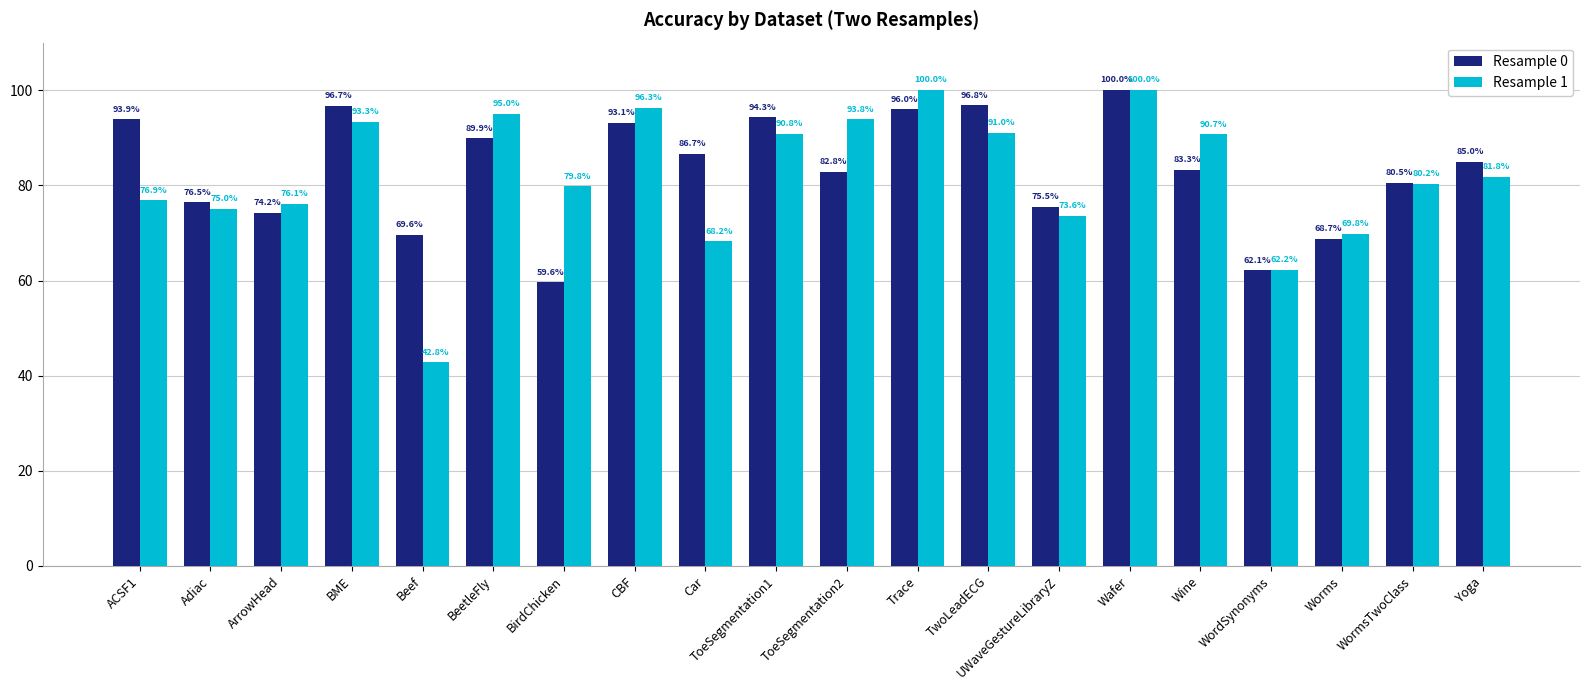

Is the value of Resample 1 at Trace greater than the value of Resample 0 at ToeSegmentation1?

Yes